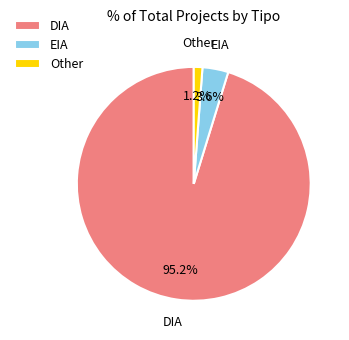

Which category accounts for the majority?

DIA